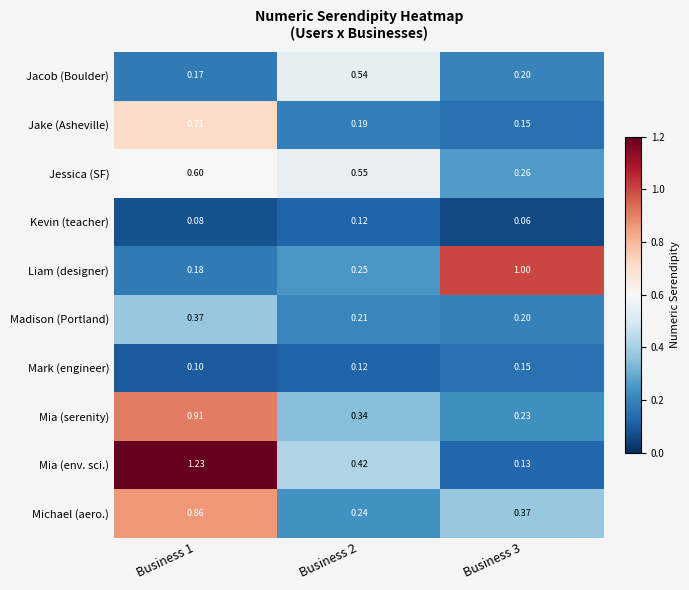

Is the value of Jake (Asheville) at Business 2 greater than the value of Michael (aero.) at Business 2?

No